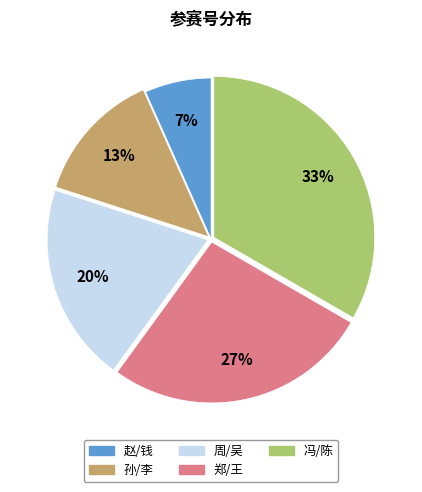

Is it true that 赵/钱 is 1% of the pie?

False